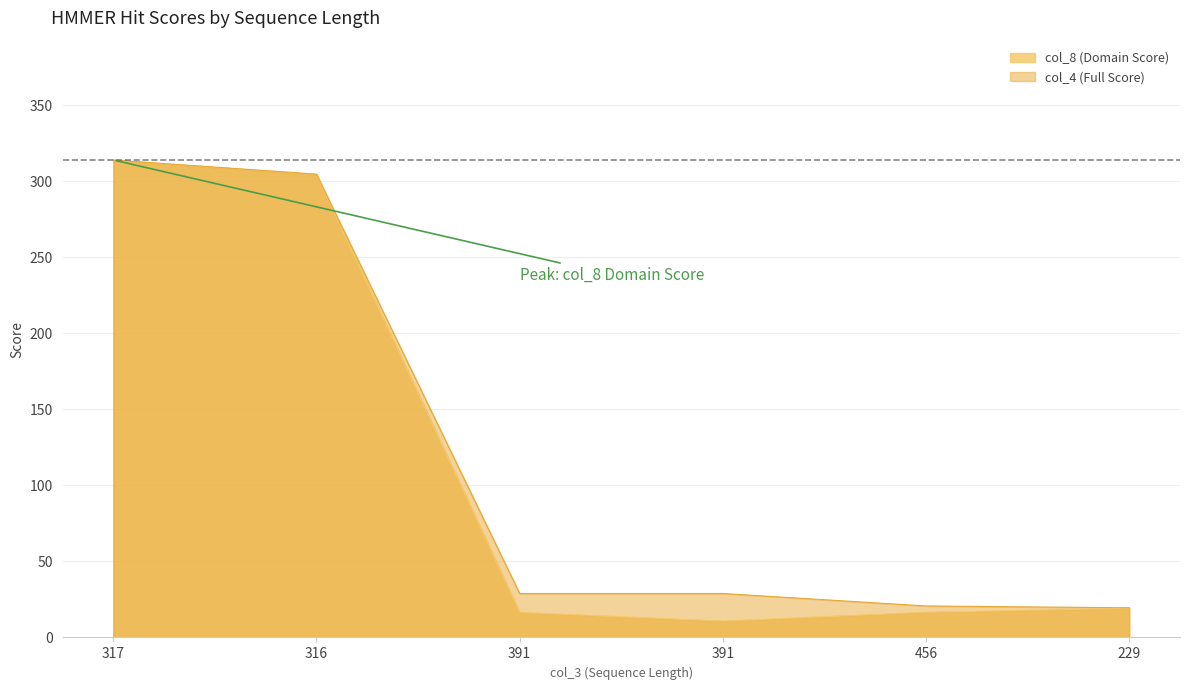

What is the label of the 5th point from the left?

456